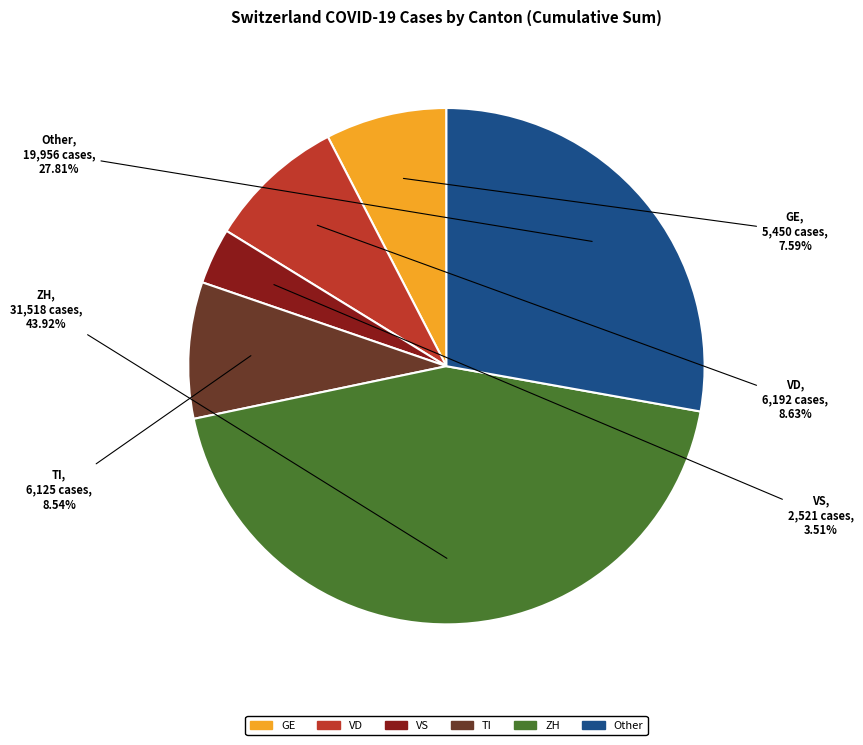

What is the largest slice in the pie chart?

ZH